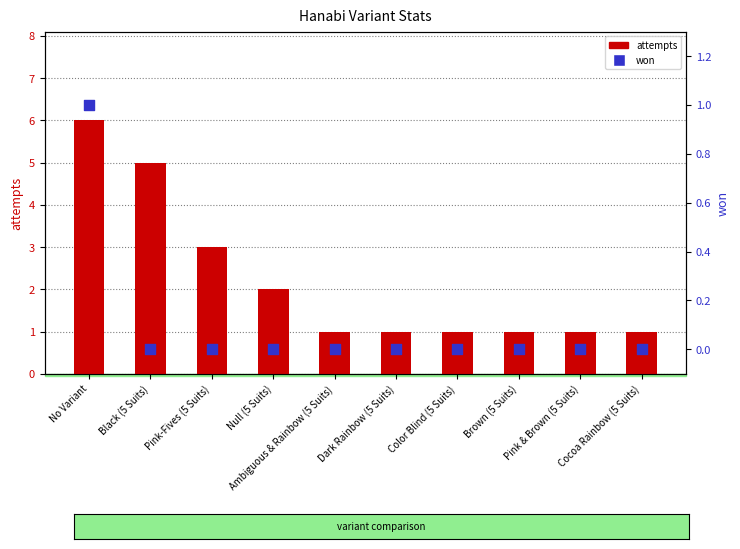

Which series contains the highest Y value?

attempts